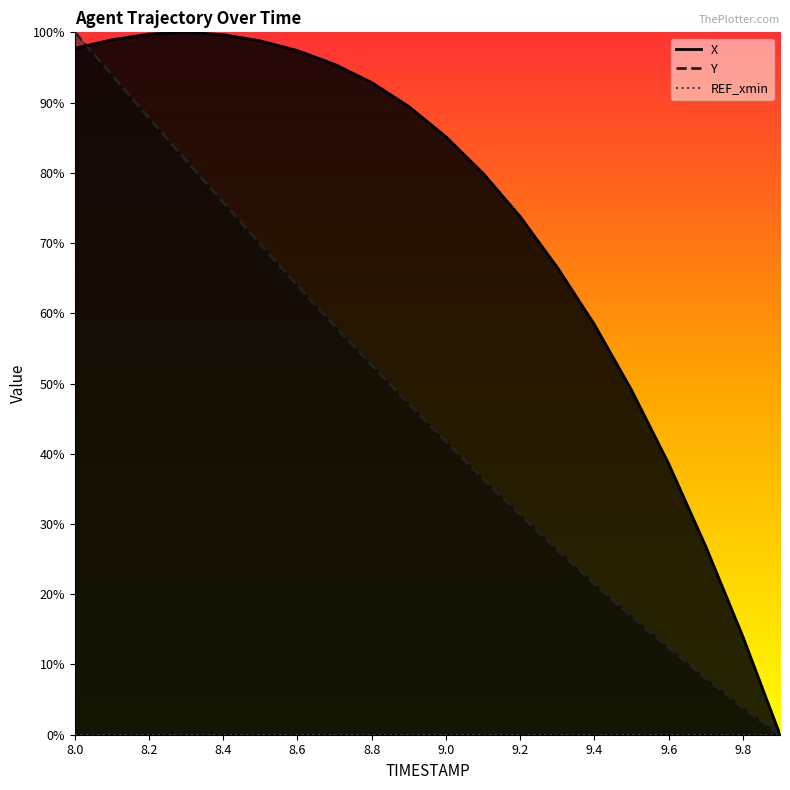

At how many categories does at least one series exceed 89?

10